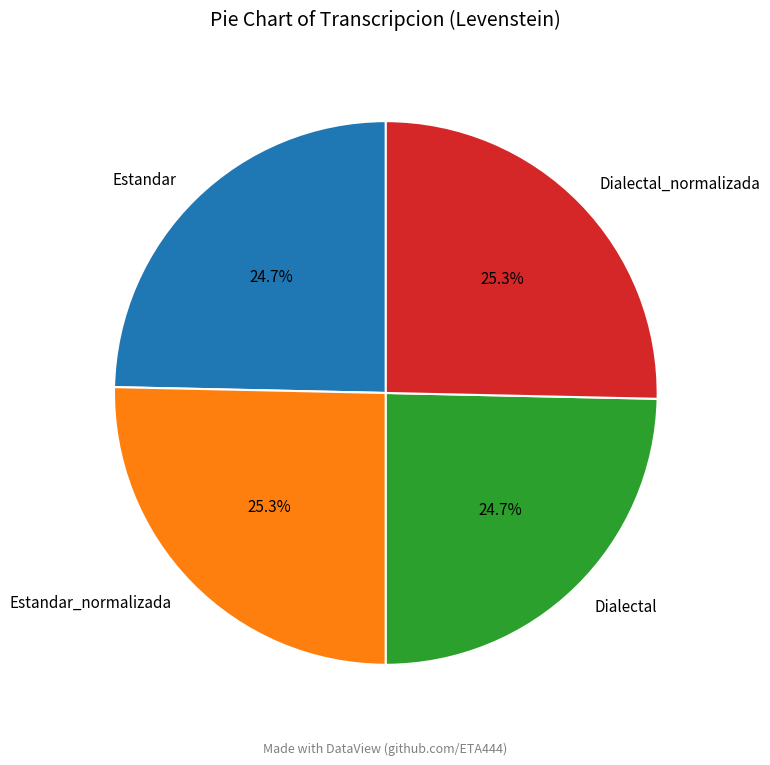

What portion of the pie excludes Dialectal?

75.3%